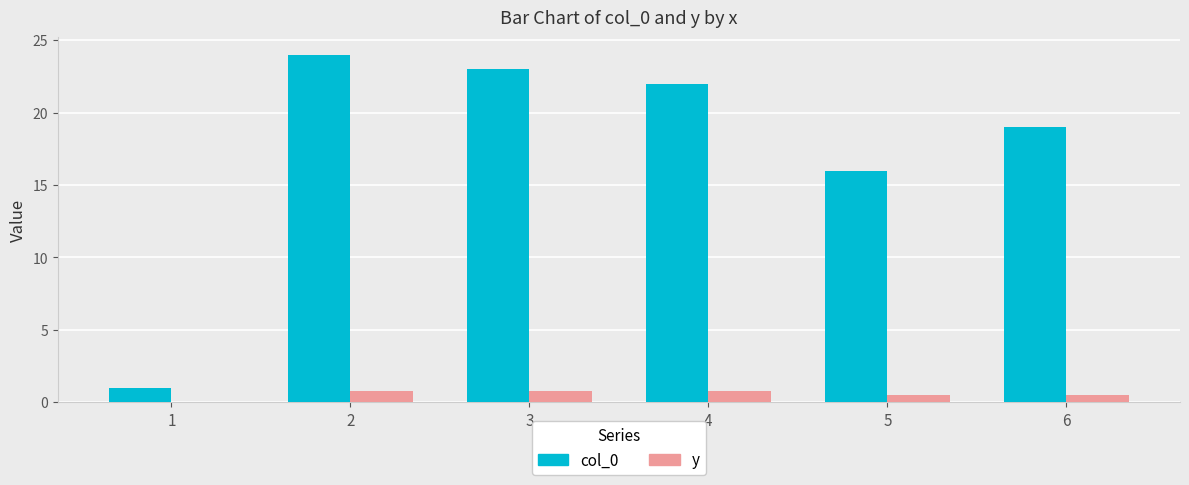

Is the value of y at 2 greater than the value of col_0 at 6?

No